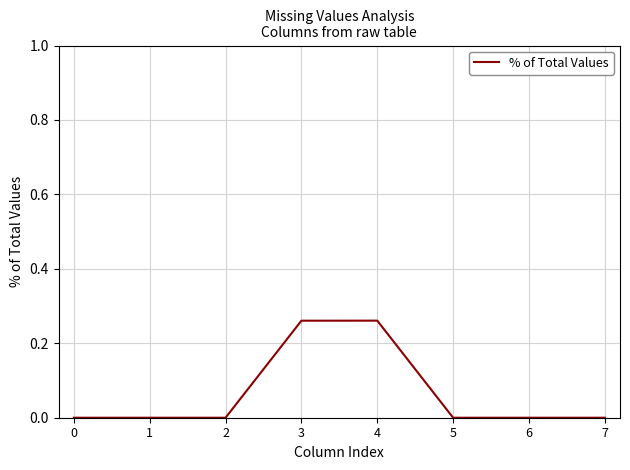

How many distinct data groups are displayed?

1